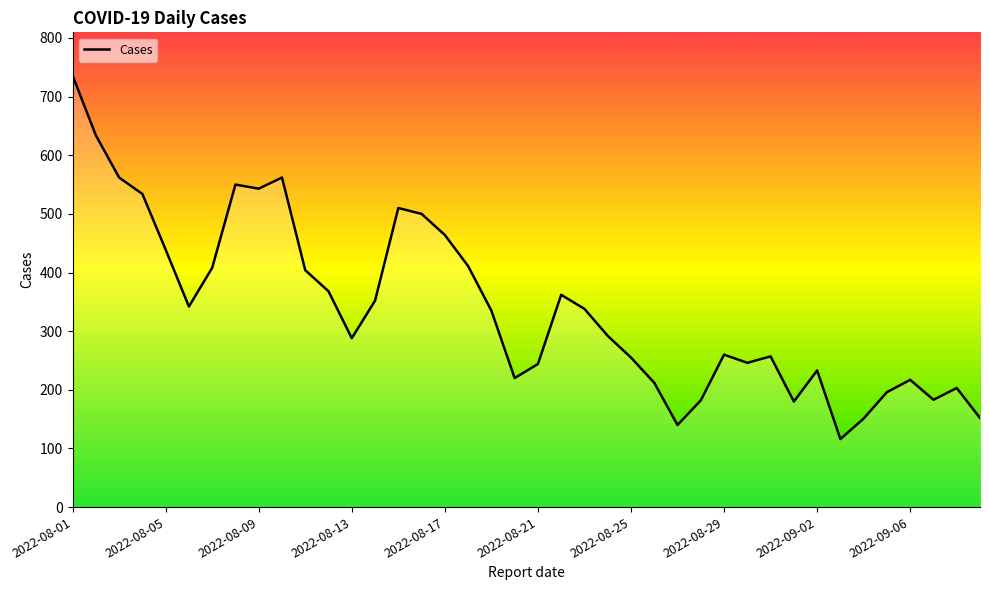

What is the smallest value displayed?

116